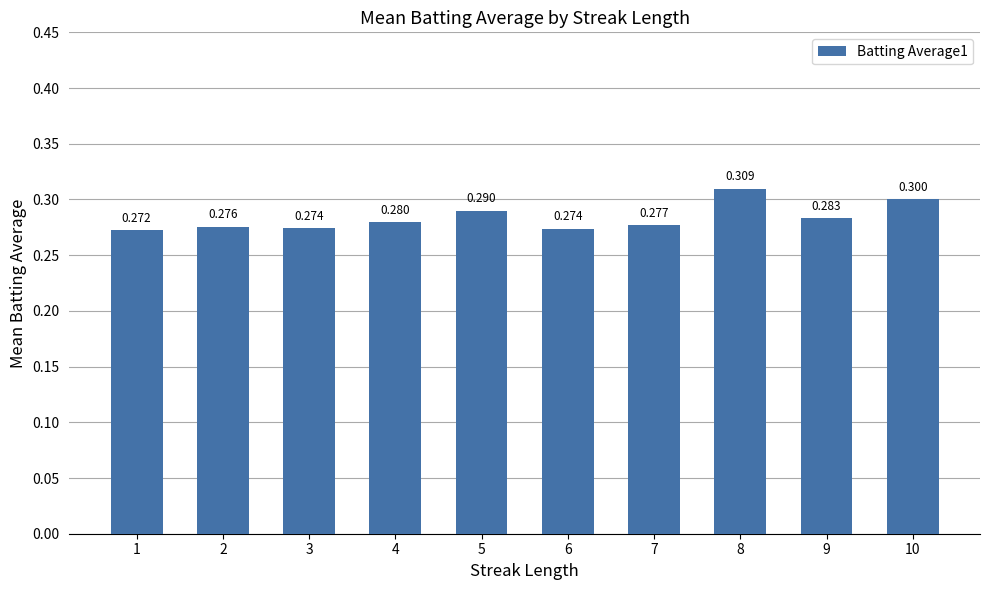

At which label is the value closest to 0?

1